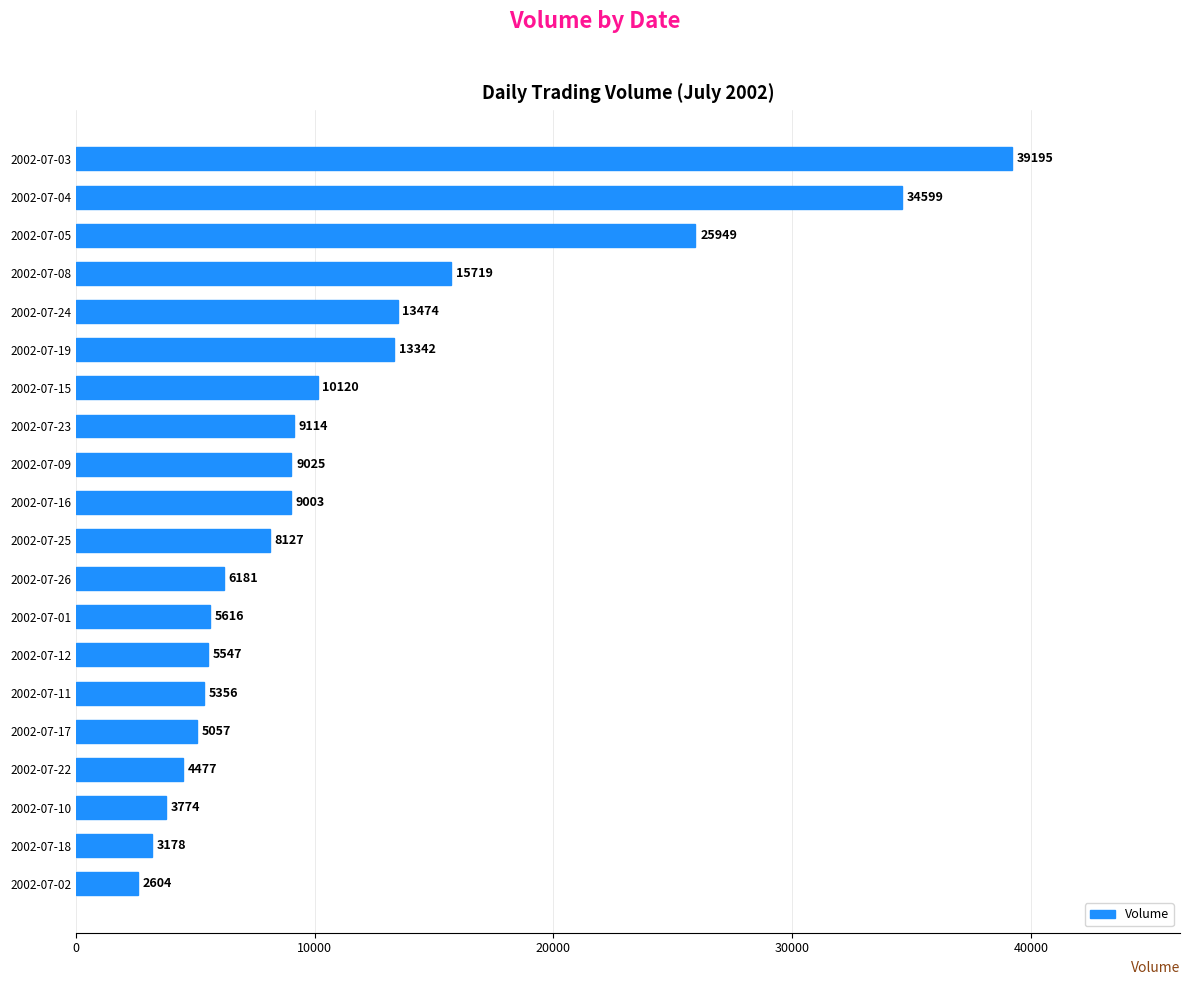

Reading top to bottom, what are all the values shown in this chart?

39195	34599	25949	15719	13474	13342	10120	9114	9025	9003	8127	6181	5616	5547	5356	5057	4477	3774	3178	2604